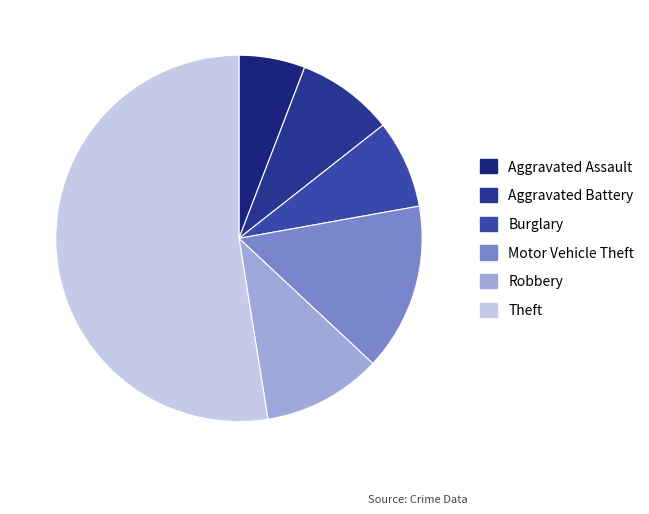

How many segments does this pie chart have?

6